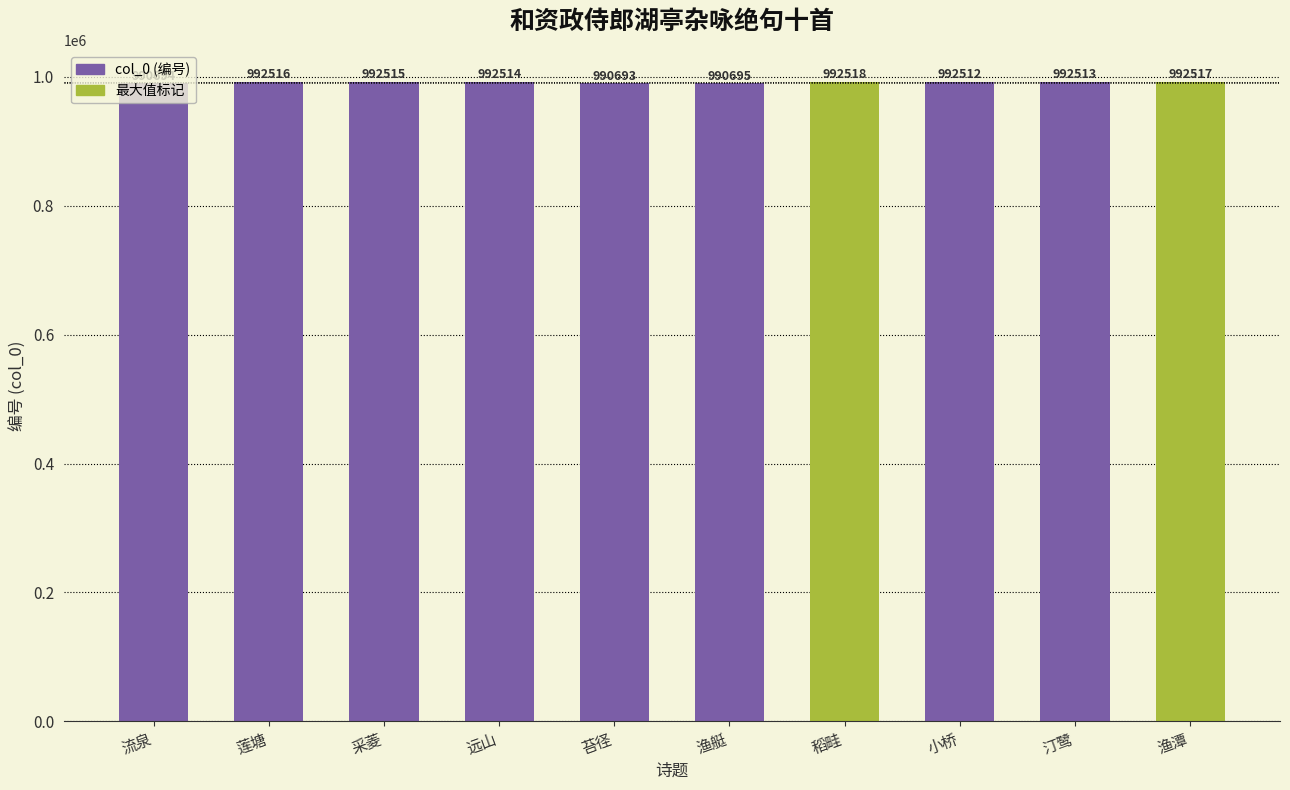

Rank the categories by value from lowest to highest.

苔径, 流泉, 渔艇, 小桥, 汀鹭, 远山, 采菱, 莲塘, 渔潭, 稻畦